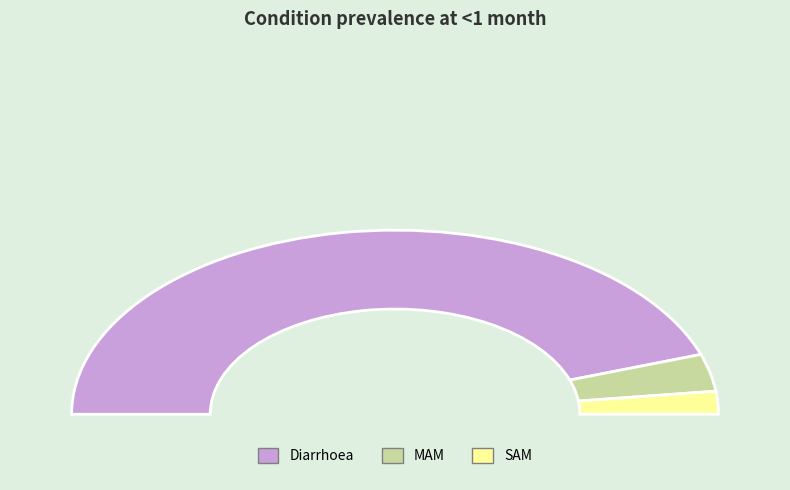

How much of the chart is everything except MAM?

93.5%